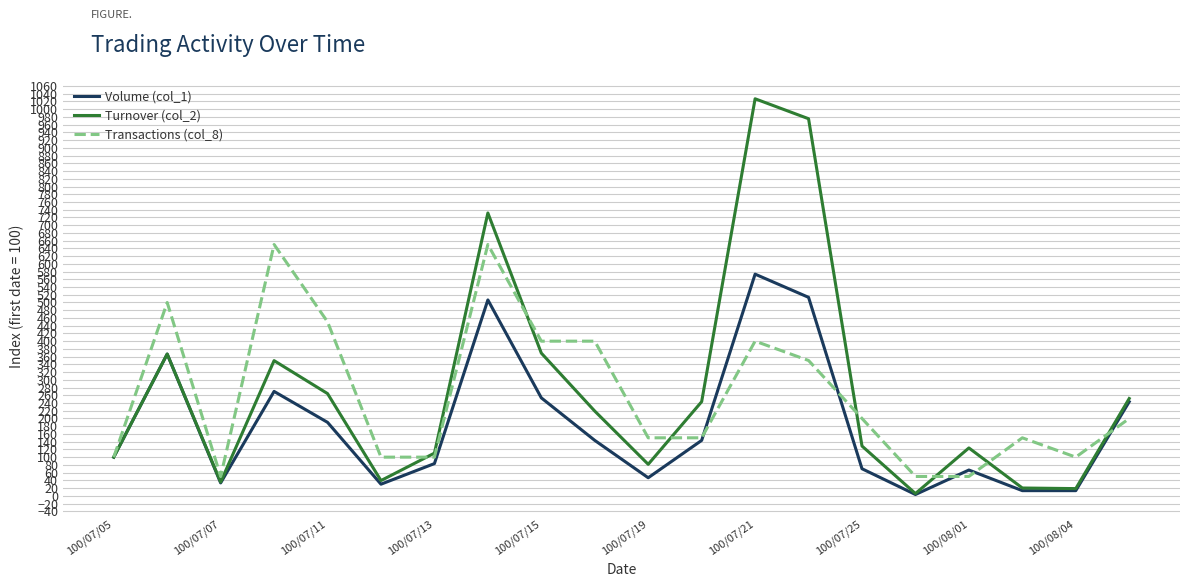

List the series in order of their peak value, lowest first.

Volume (col_1), Transactions (col_8), Turnover (col_2)